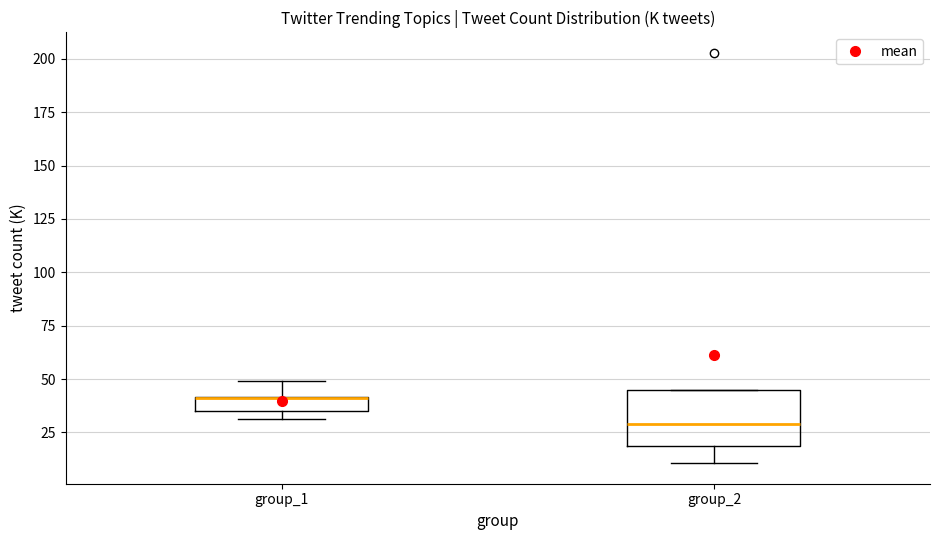

Which box is the tallest, from its lower edge to its upper edge?

group_2